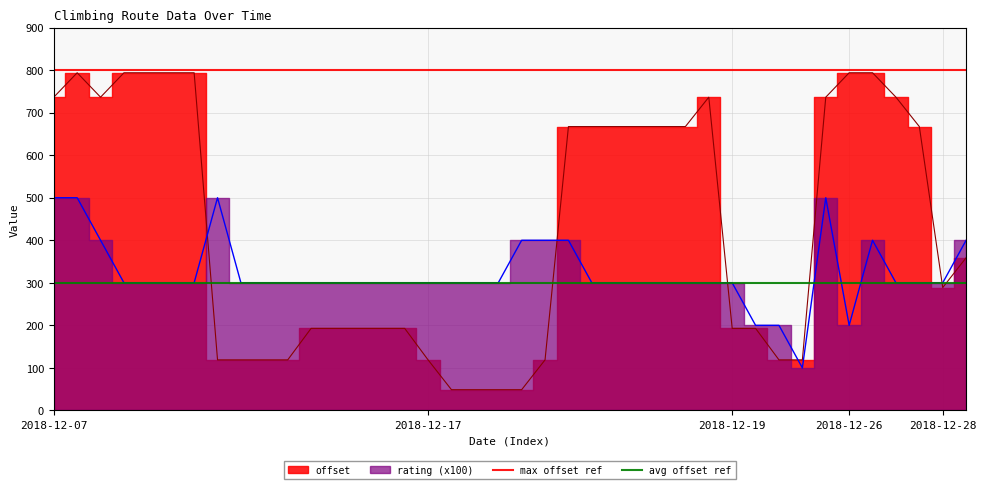

Is the value of avg offset ref at 2018-12-07 greater than the value of max offset ref at 2018-12-17?

No